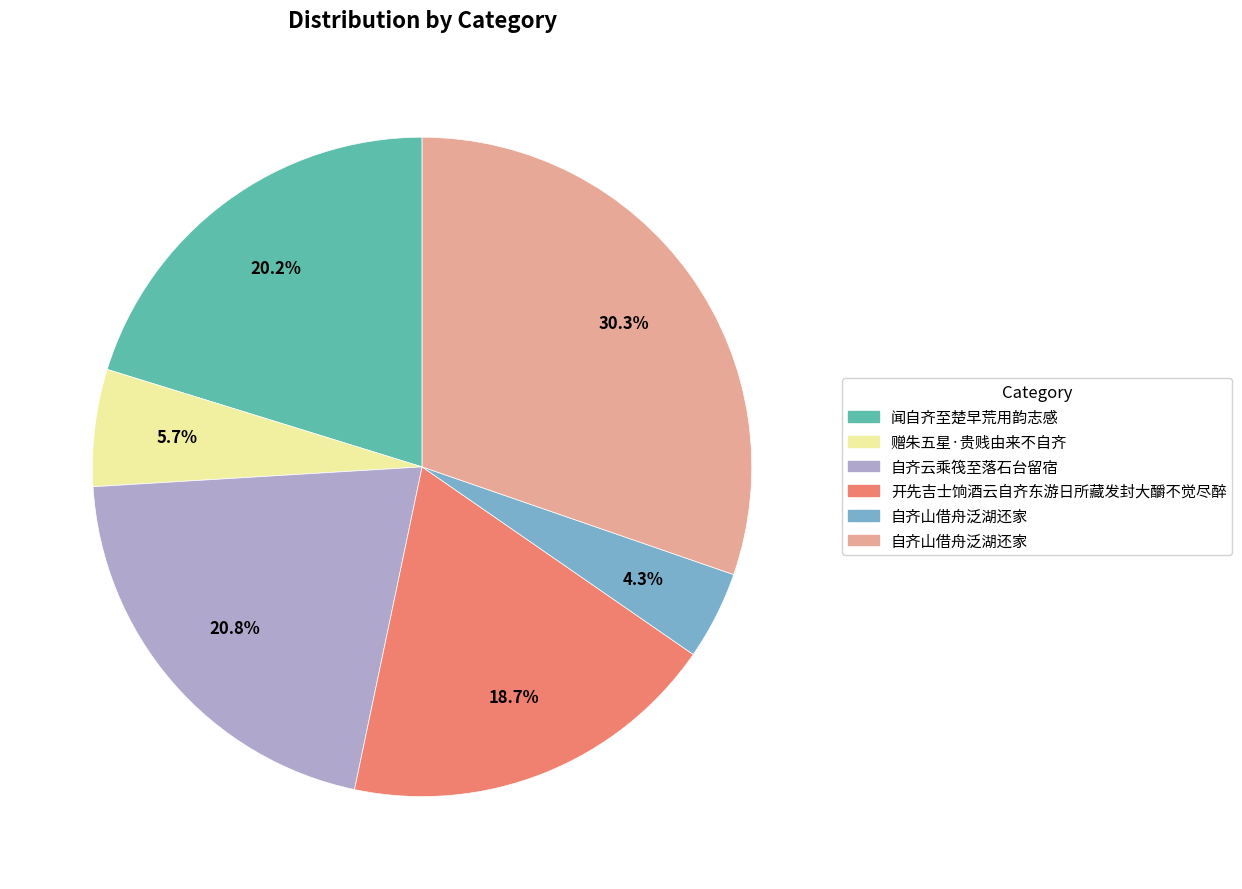

Is there a majority slice in this chart?

No